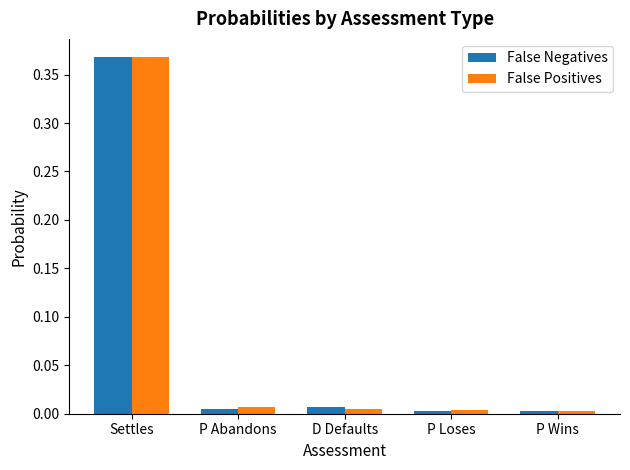

Between Settles and P Wins, which series saw the biggest shift?

False Positives